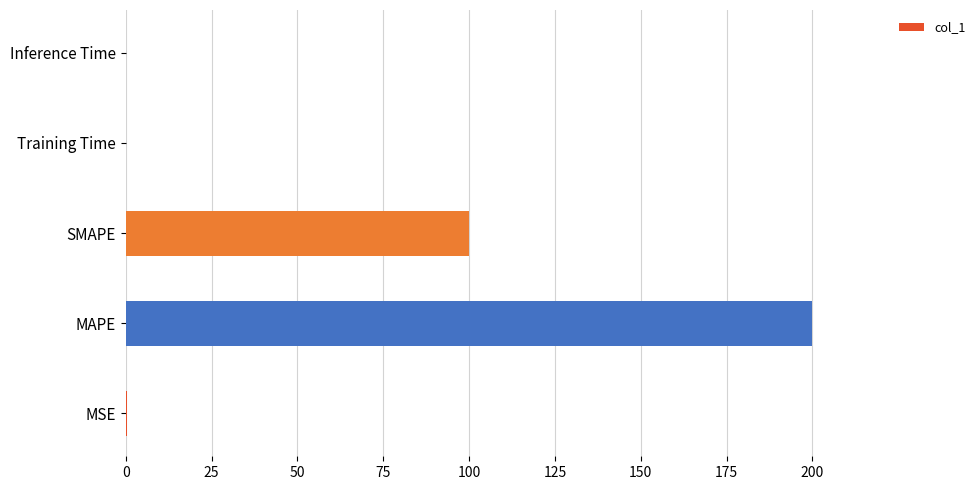

Are the bars horizontal?

Yes